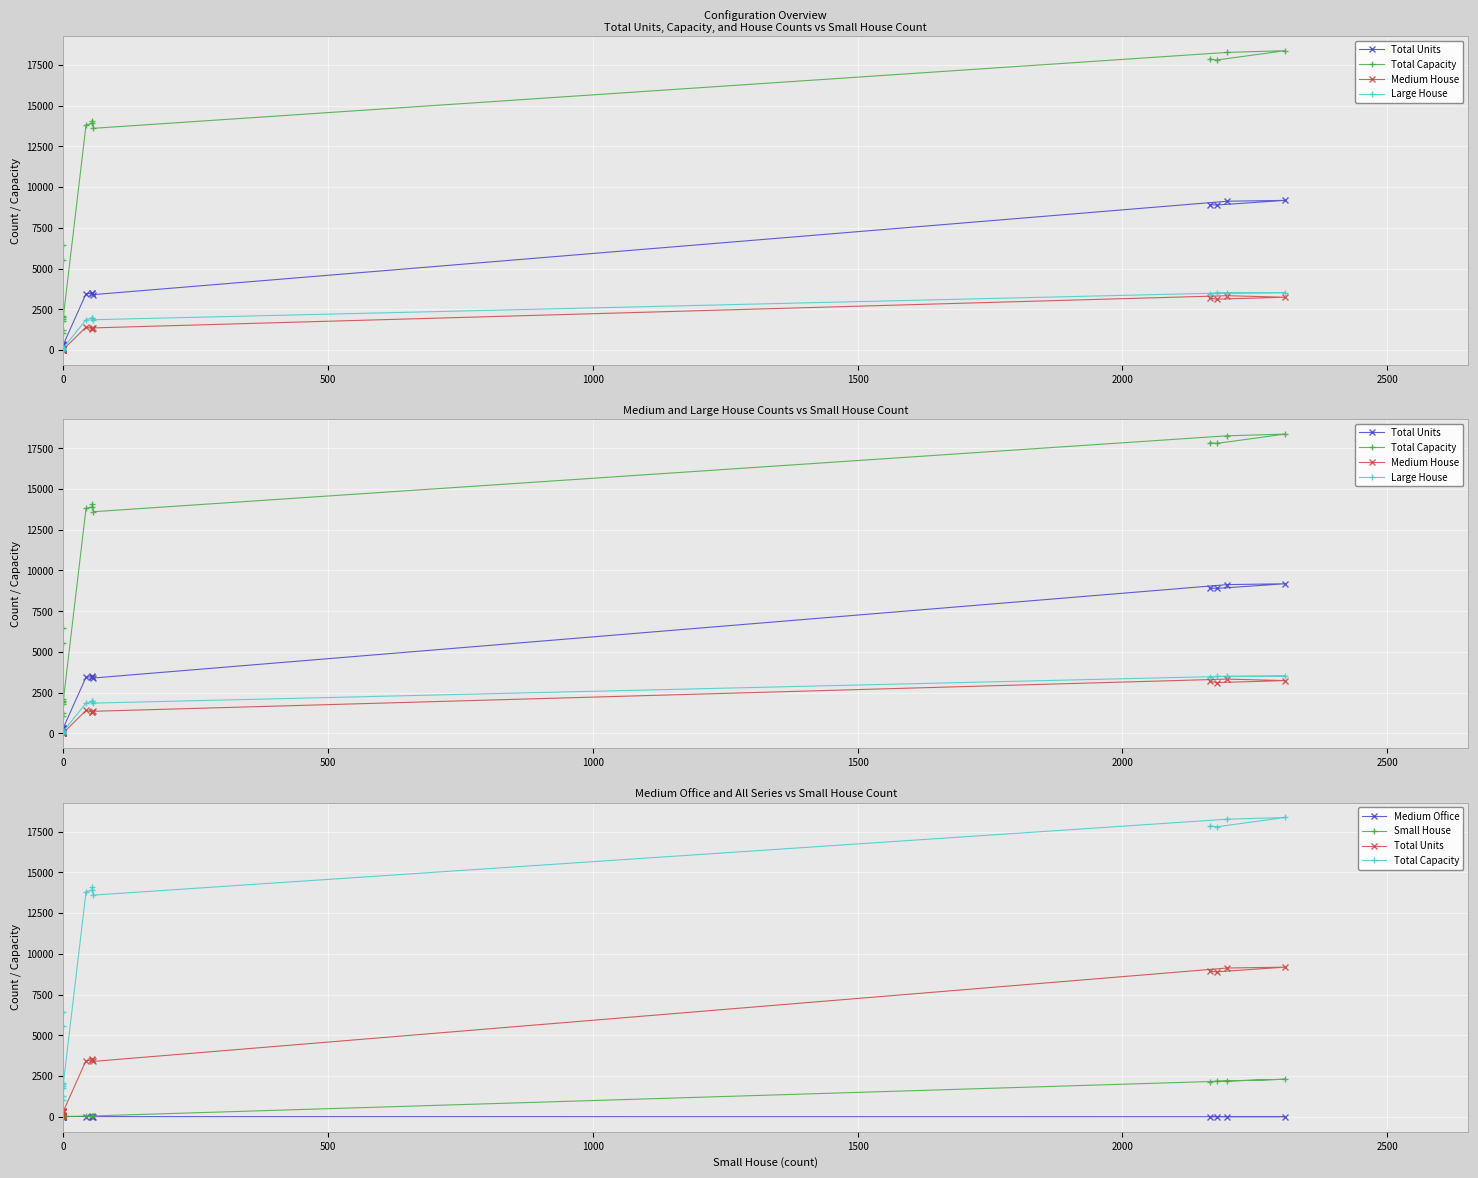

Reading left to right, list all the values displayed in this chart.

Total Units: 8924	8897	9183	9131	3401	3519	3476	3454	334	351	317	298	50	42	74	86
Total Capacity: 17848	17794	18366	18262	13604	14076	13904	13816	2004	2106	1902	1788	1250	1050	5550	6450
Medium House: 3188	3121	3241	3334	1359	1323	1314	1414	34	27	38	33	0	0	0	0
Large House: 3459	3494	3520	3507	1861	1993	1961	1862	129	136	140	124	0	0	0	0
Medium Office: 11	14	11	8	12	31	20	20	30	47	25	26	5	4	2	9
Small House: 2165	2178	2307	2198	57	55	55	43	0	0	0	0	0	0	0	0